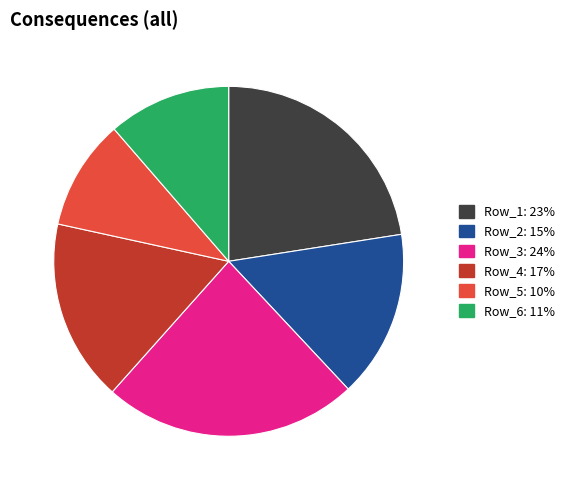

Combined, do Row_5 and Row_1 account for over 50%?

No